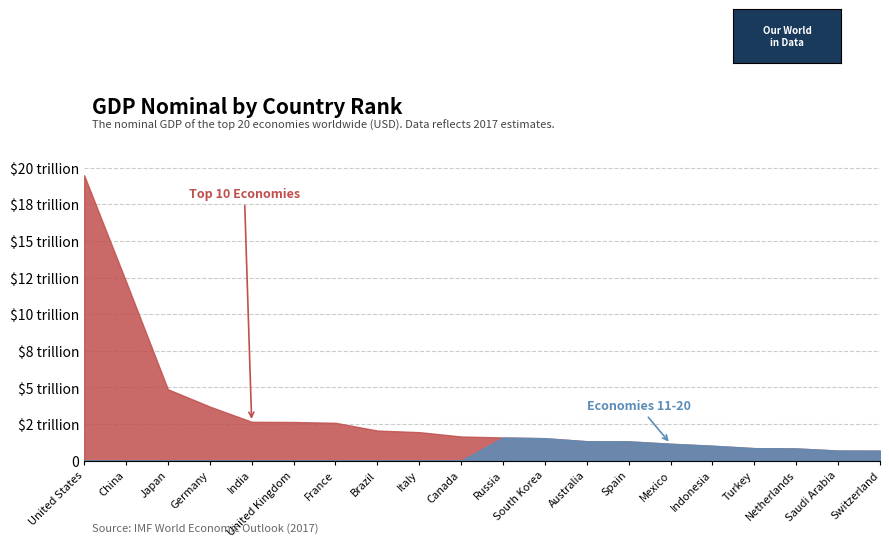

How many values in the Economies 11-20 series exceed 678965423322?

9